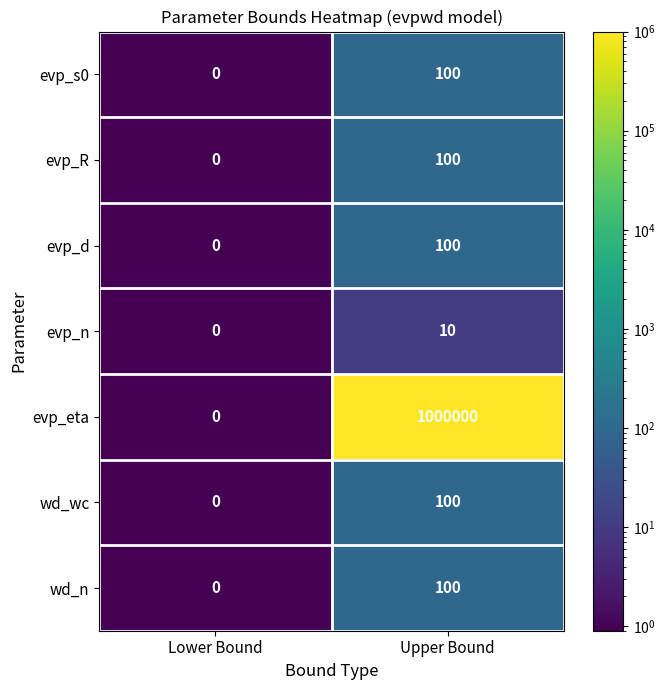

At which category is the sum across all series the highest?

Upper Bound